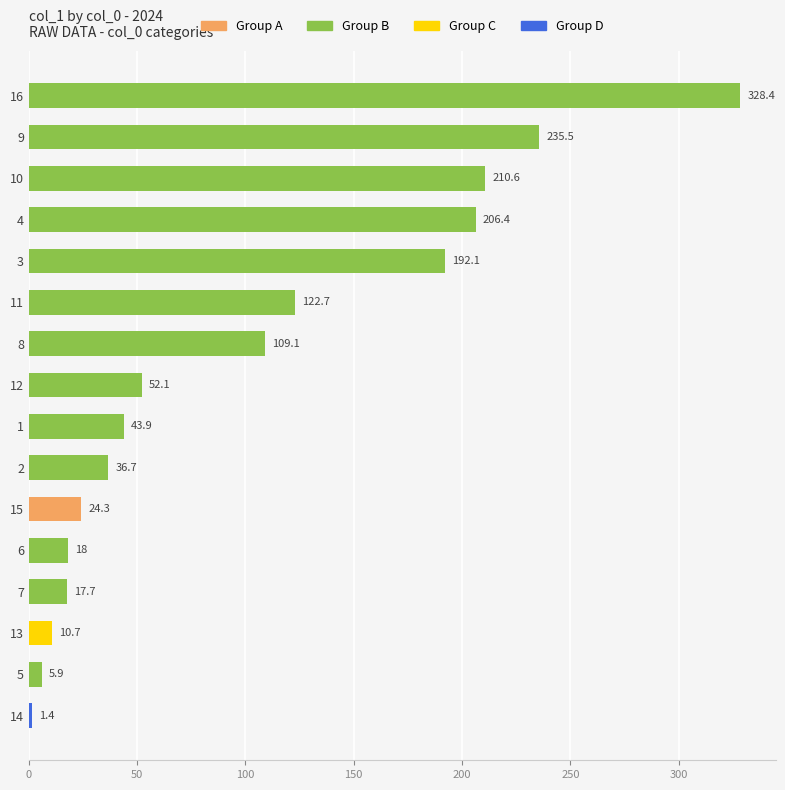

Rank the categories by value from highest to lowest.

16, 9, 10, 4, 3, 11, 8, 12, 1, 2, 15, 6, 7, 13, 5, 14